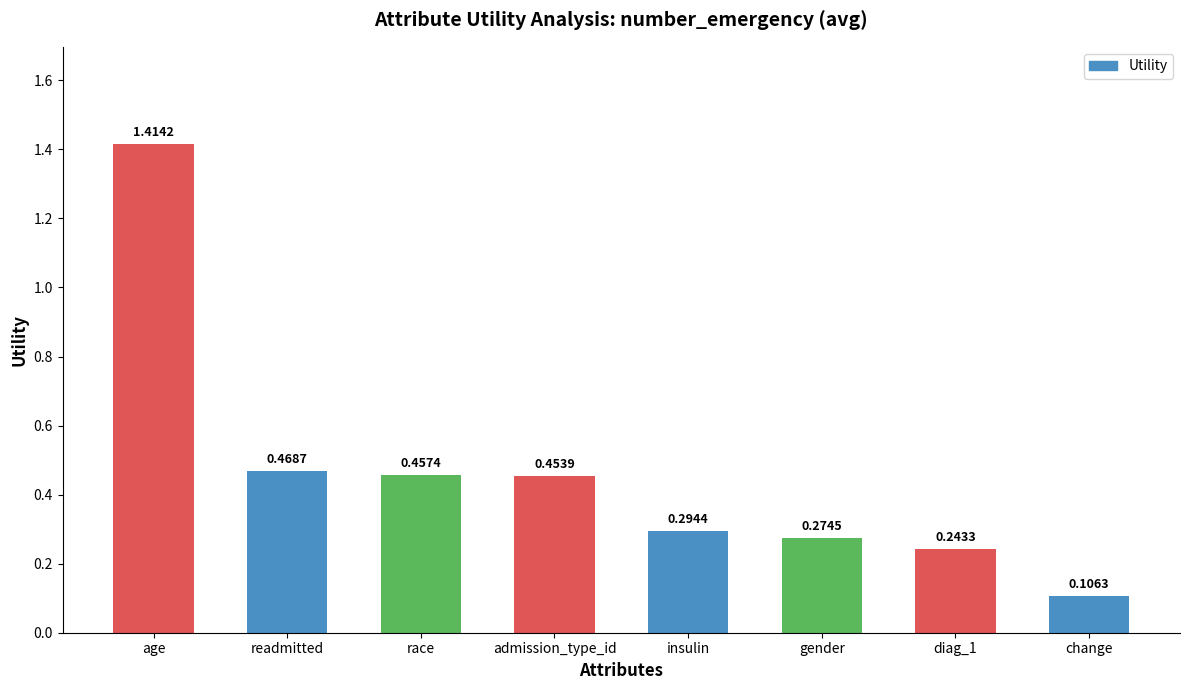

Rank the categories by value from lowest to highest.

change, diag_1, gender, insulin, admission_type_id, race, readmitted, age